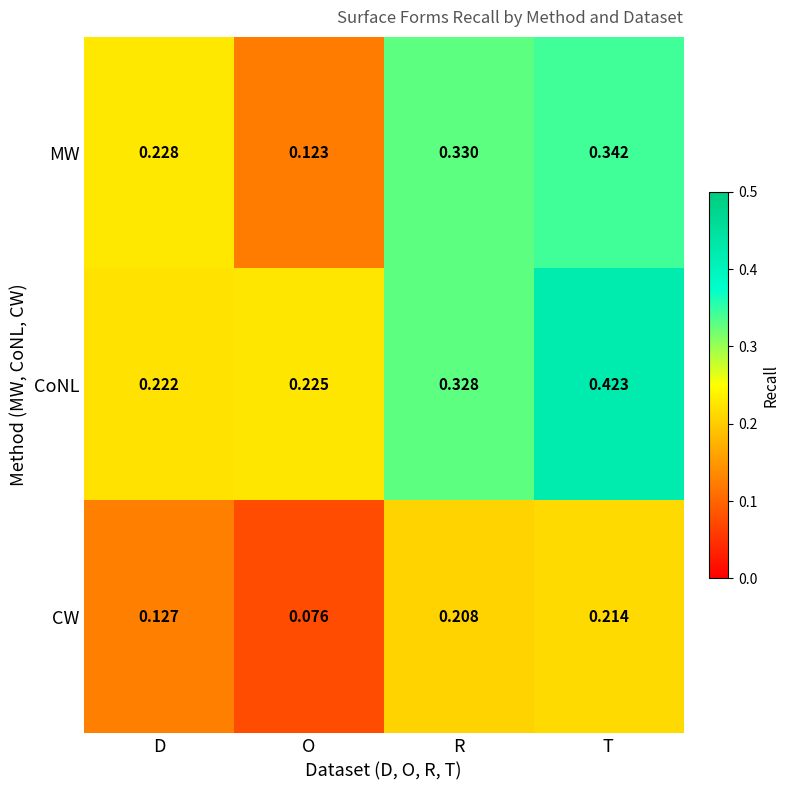

Where is MW nearest to the value 0?

O